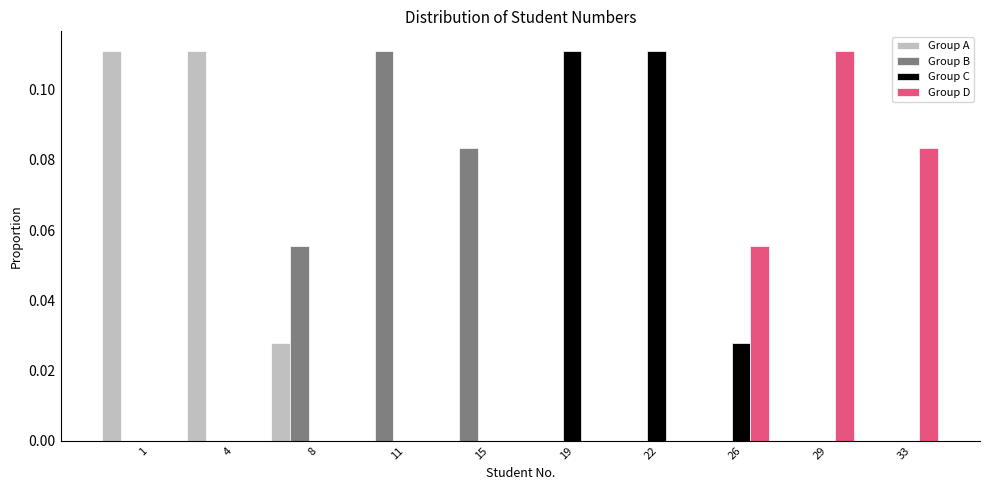

Which category has the highest value in the Group D series?

29